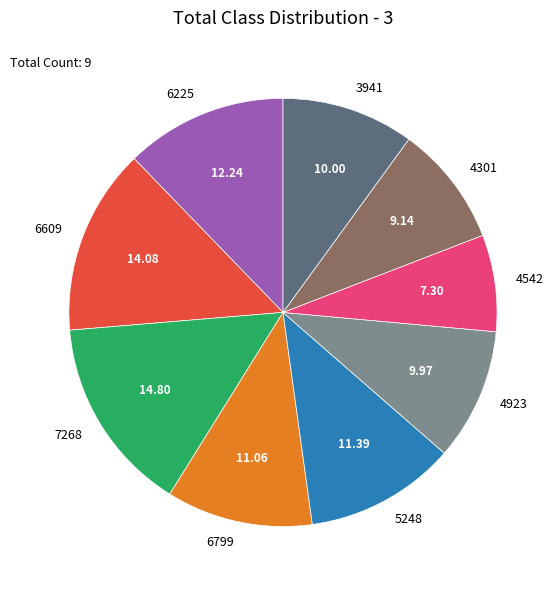

Combined, do 4542 and 6799 account for over 50%?

No